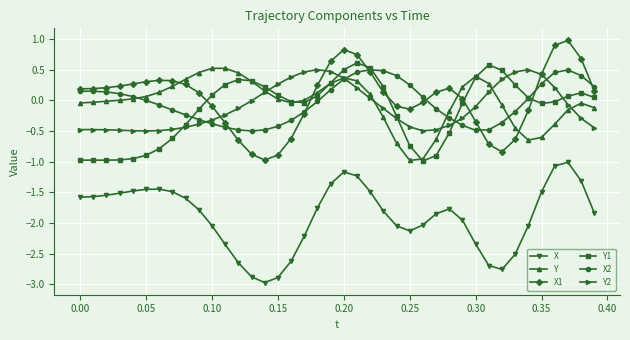

True or false: X1 and X2 cross at least once.

True